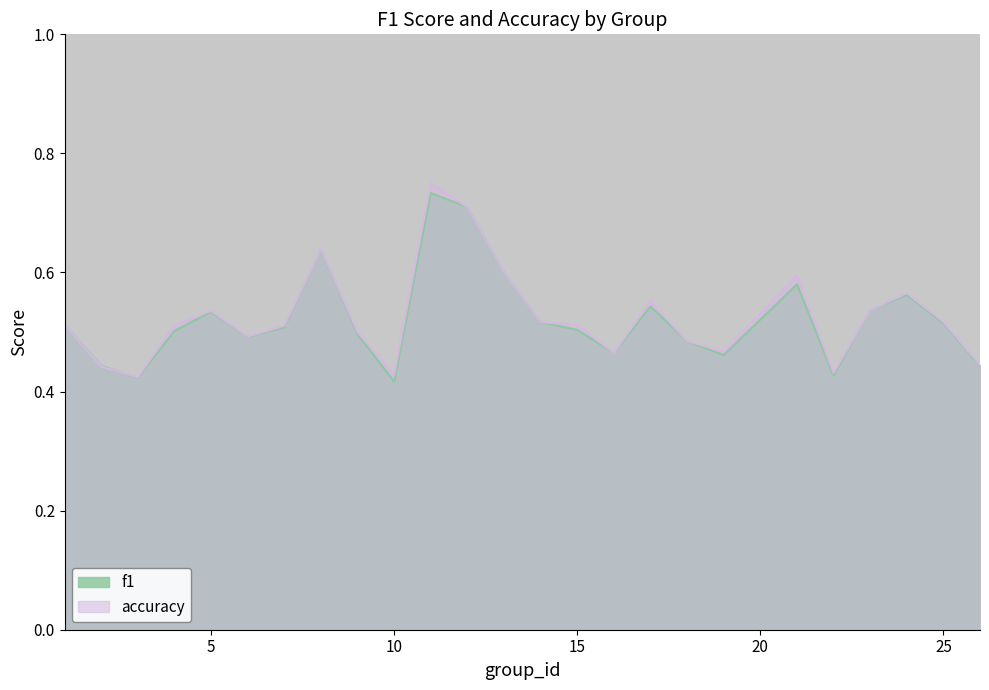

Does the chart have visible grid lines?

No